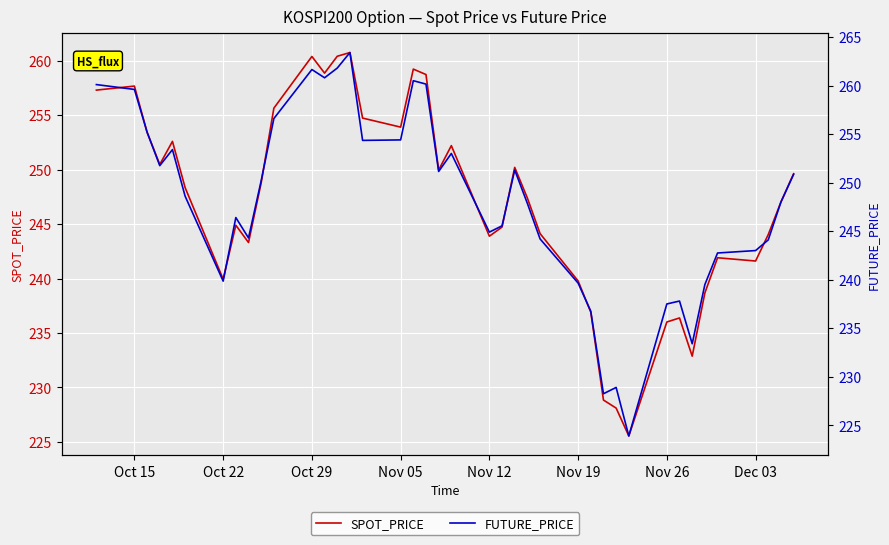

Which series has the largest total across all categories?

FUTURE_PRICE